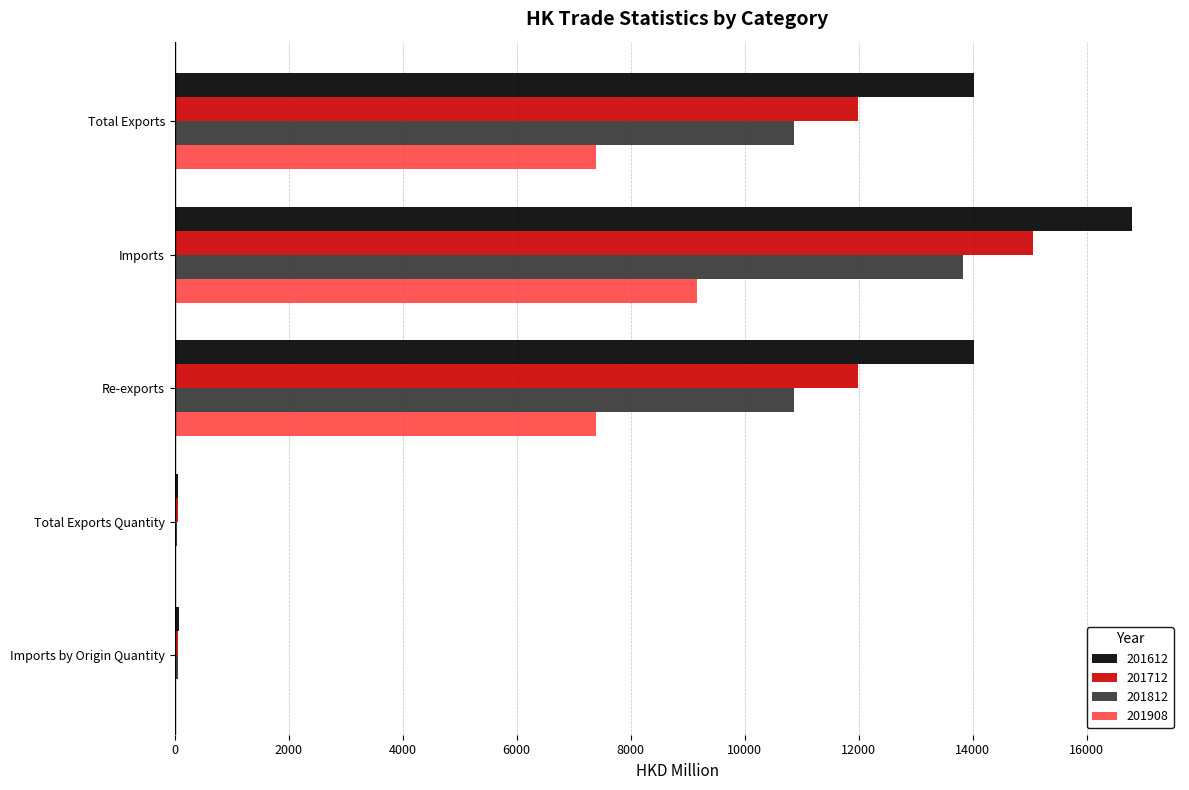

Which series has the widest spread of values?

201612